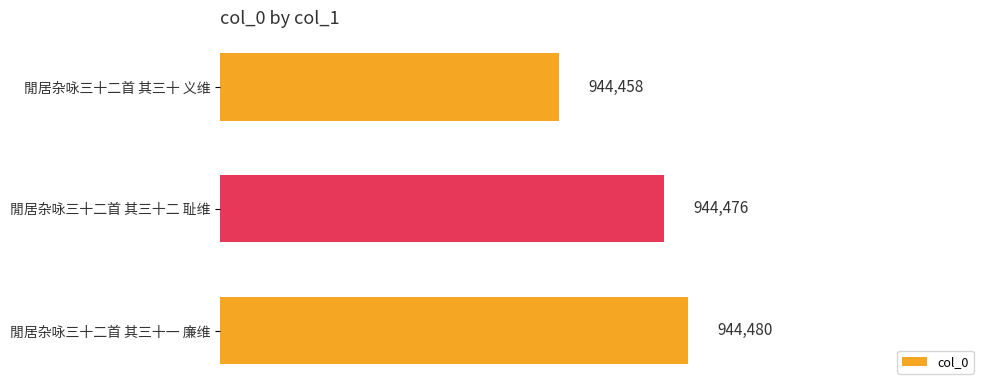

What is the change in value from 閒居杂咏三十二首 其三十一 廉维 to 閒居杂咏三十二首 其三十二 耻维?

-4